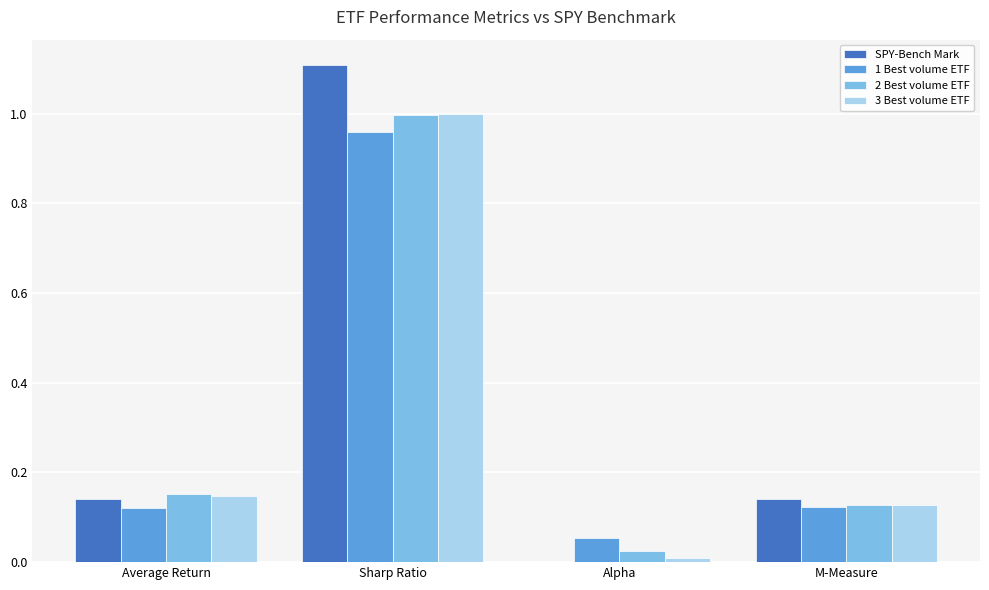

Does the chart contain stacked bars?

No